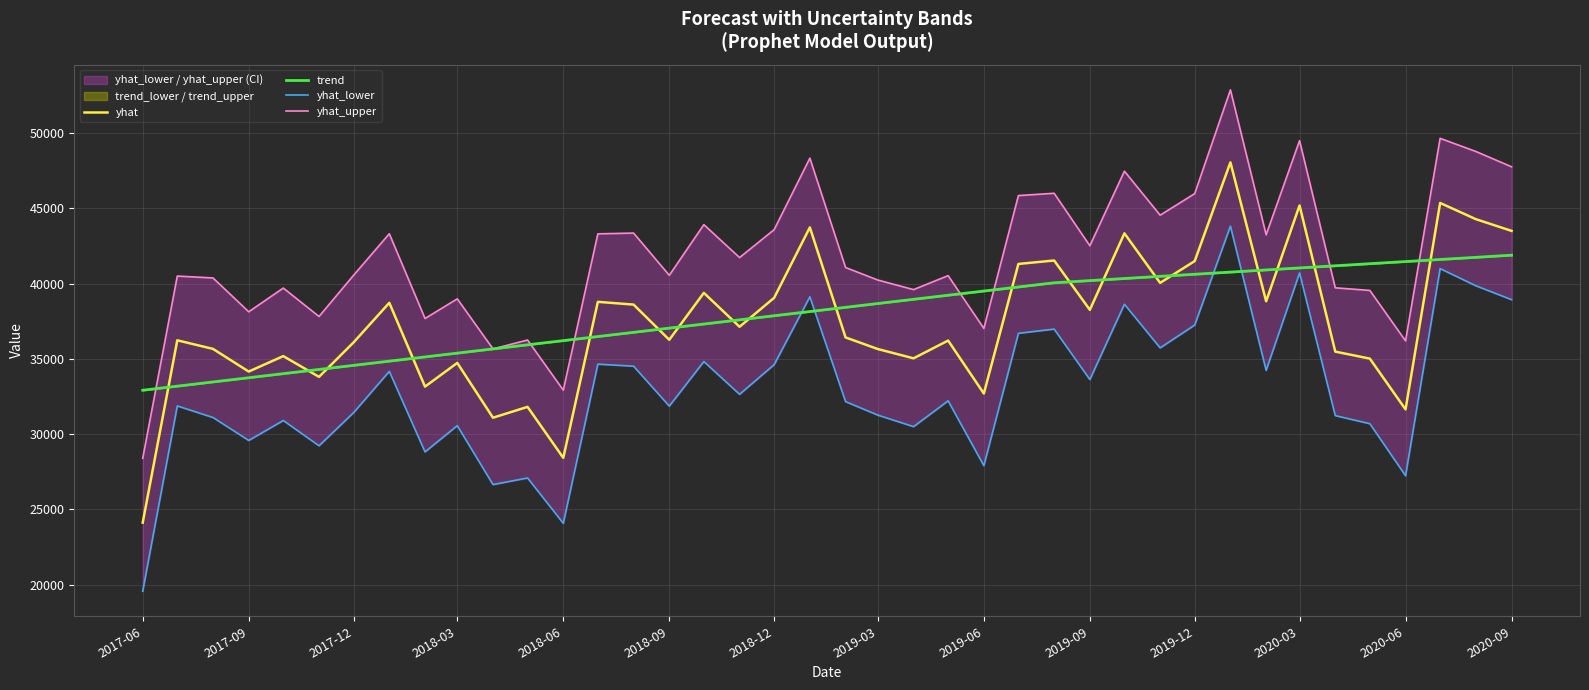

True or false: trend and yhat cross at least once.

True